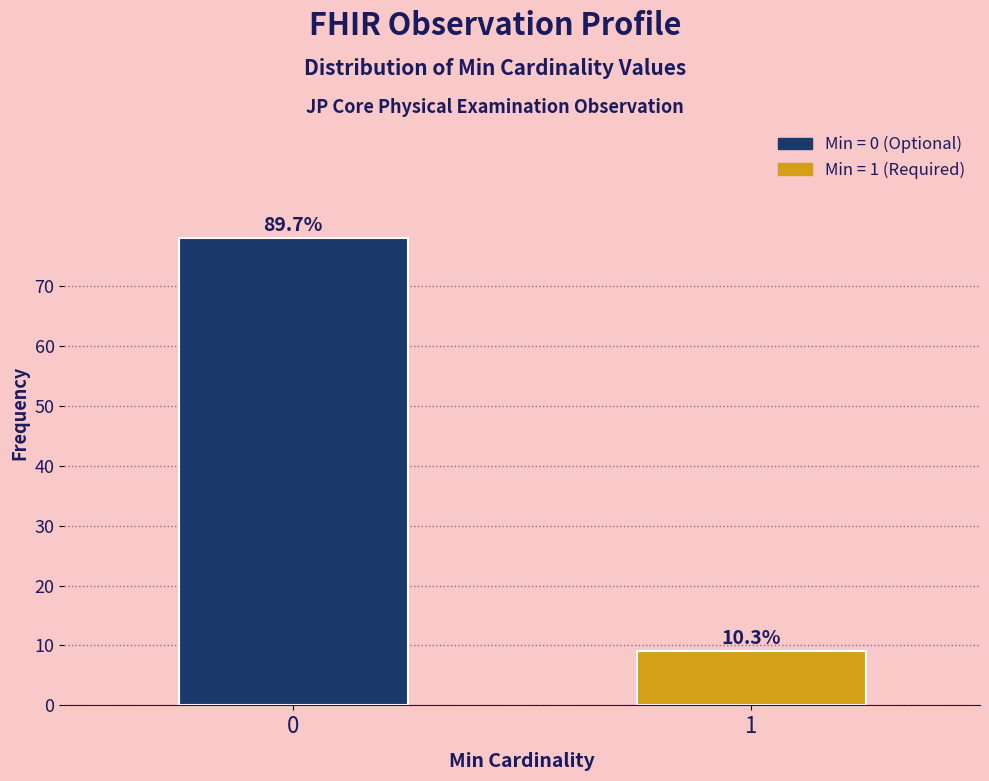

How many bars are there in total?

2